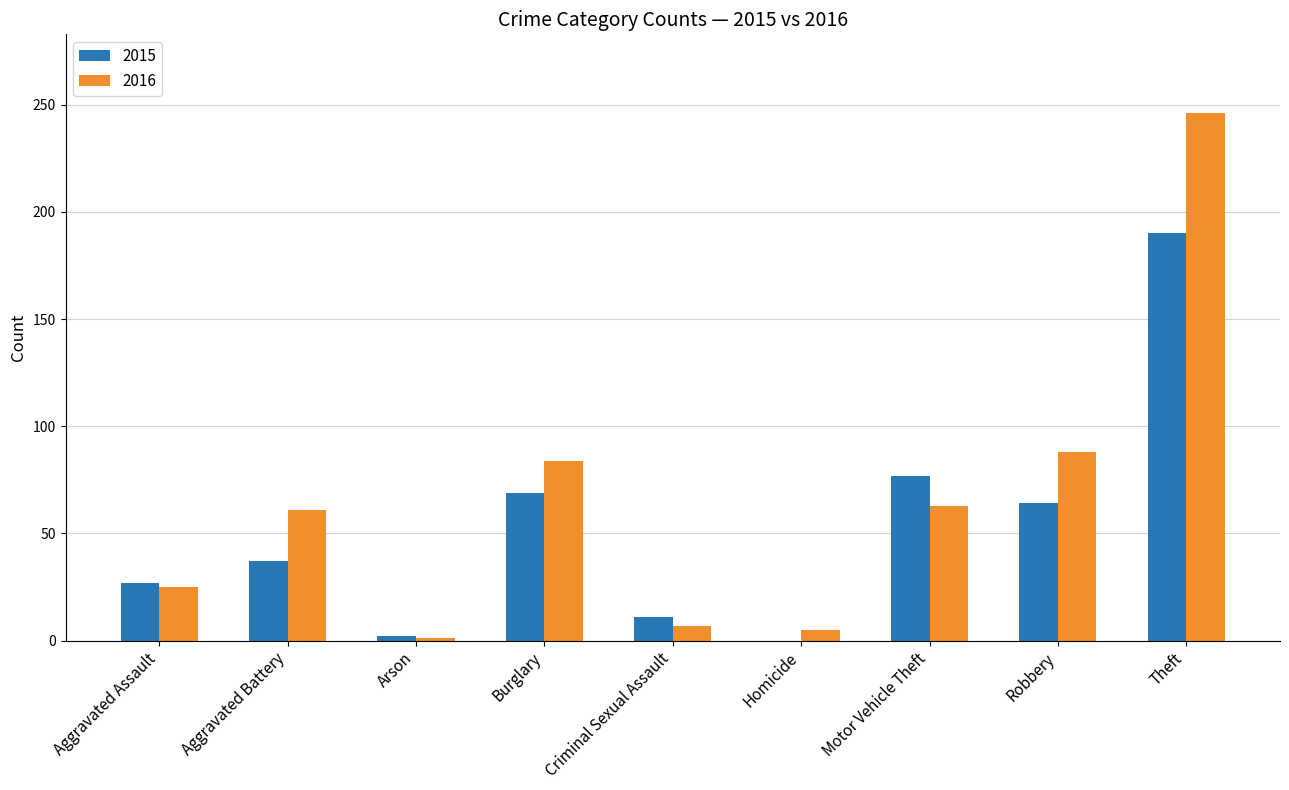

Reading right to left, what are all the values shown in this chart?

2015: 190	64	77	0	11	69	2	37	27
2016: 246	88	63	5	7	84	1	61	25